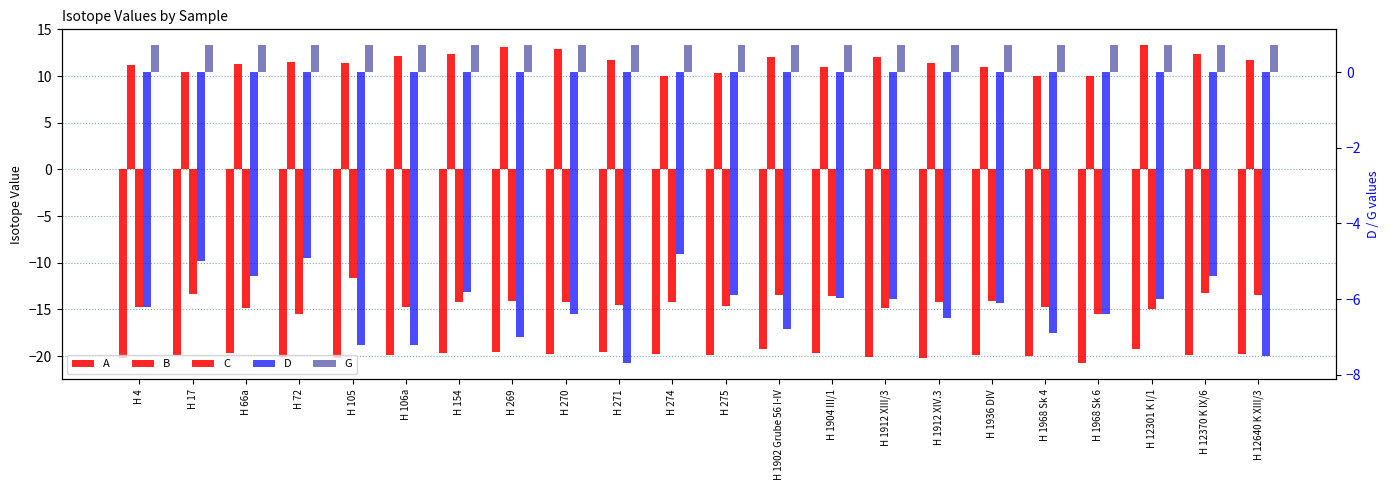

What is the minimum value for G?

0.7